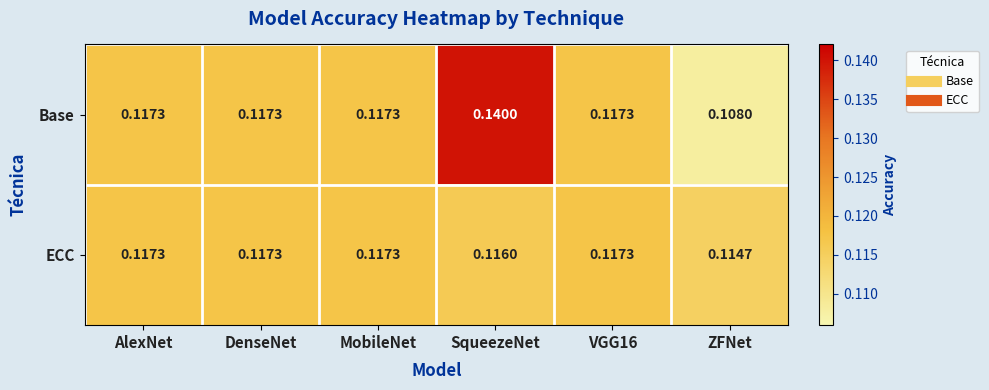

At which category is the sum across all series the highest?

SqueezeNet